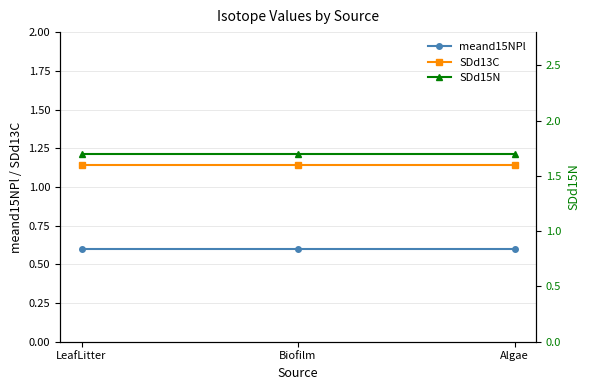

At how many categories does at least one series exceed 0?

3